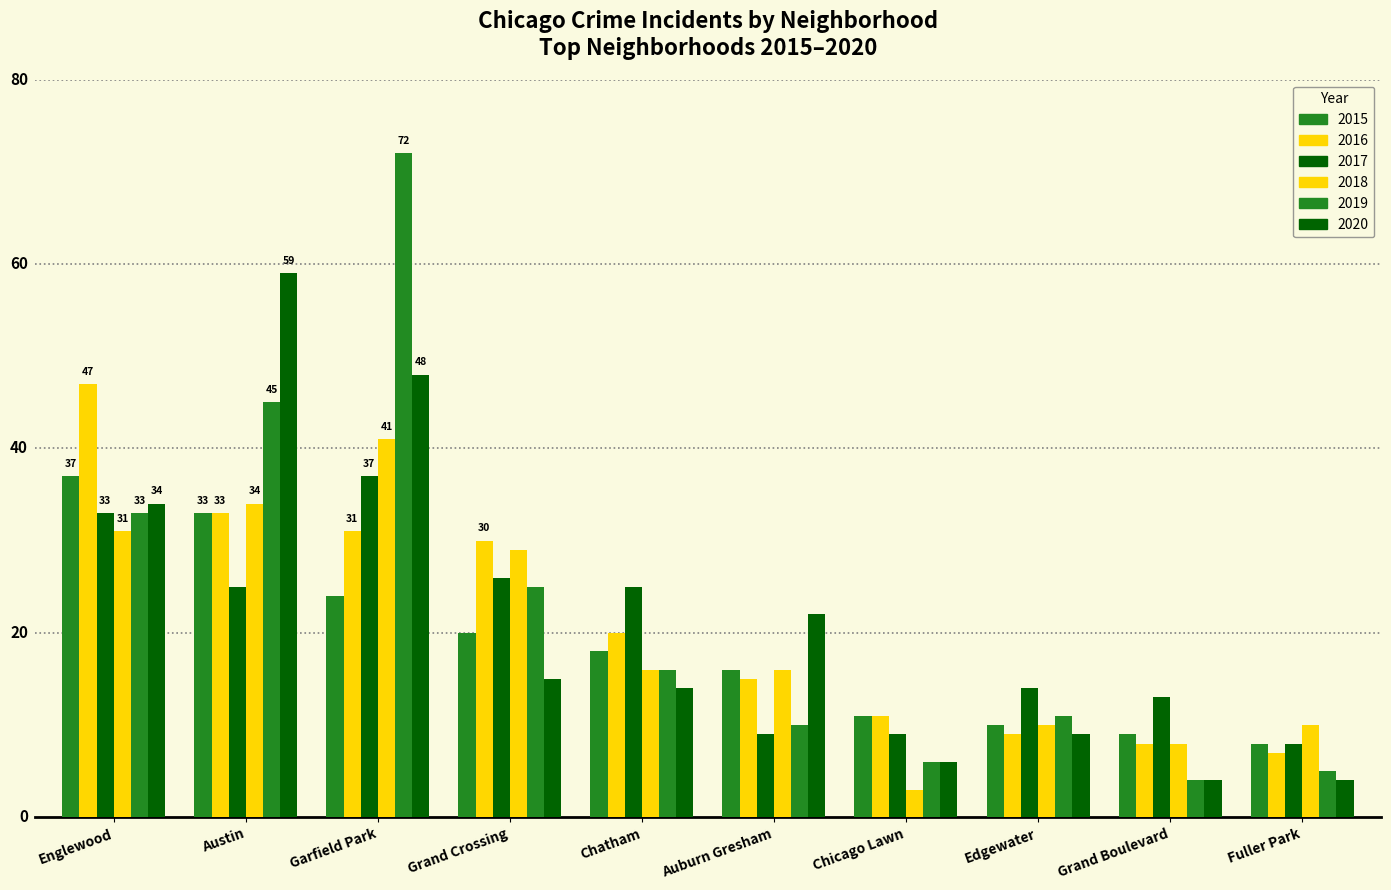

Are the bars horizontal?

No